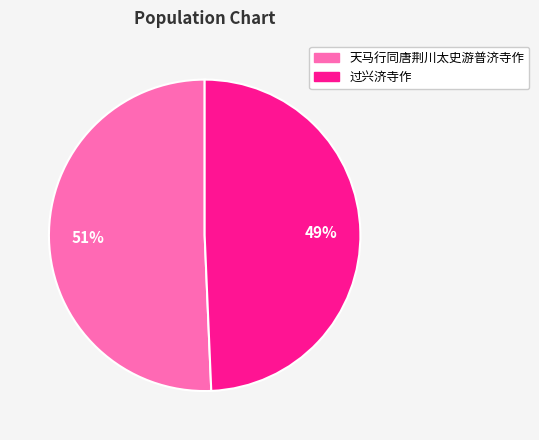

Does 过兴济寺作 represent more than half of the total?

No